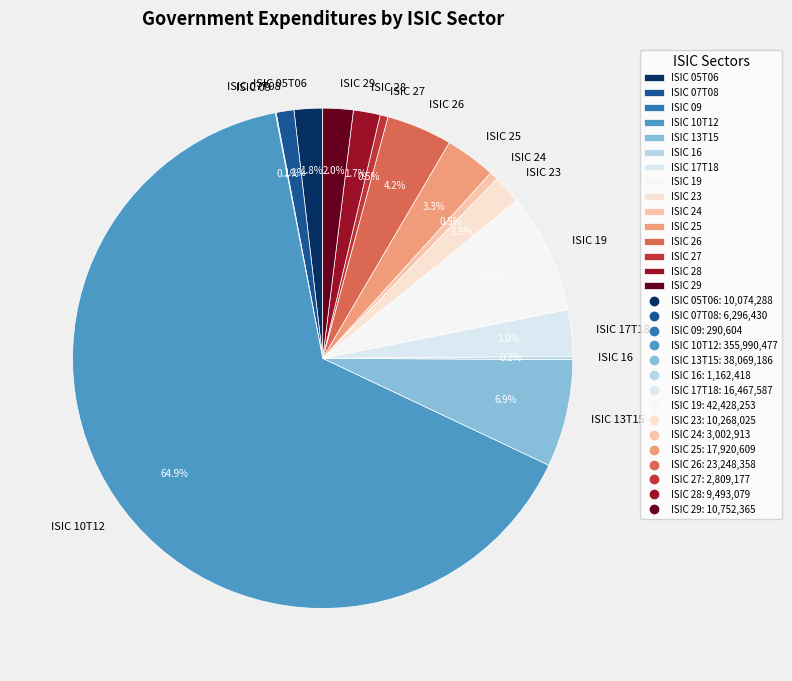

Is the sum of ISIC 05T06 and ISIC 28 greater than half?

No